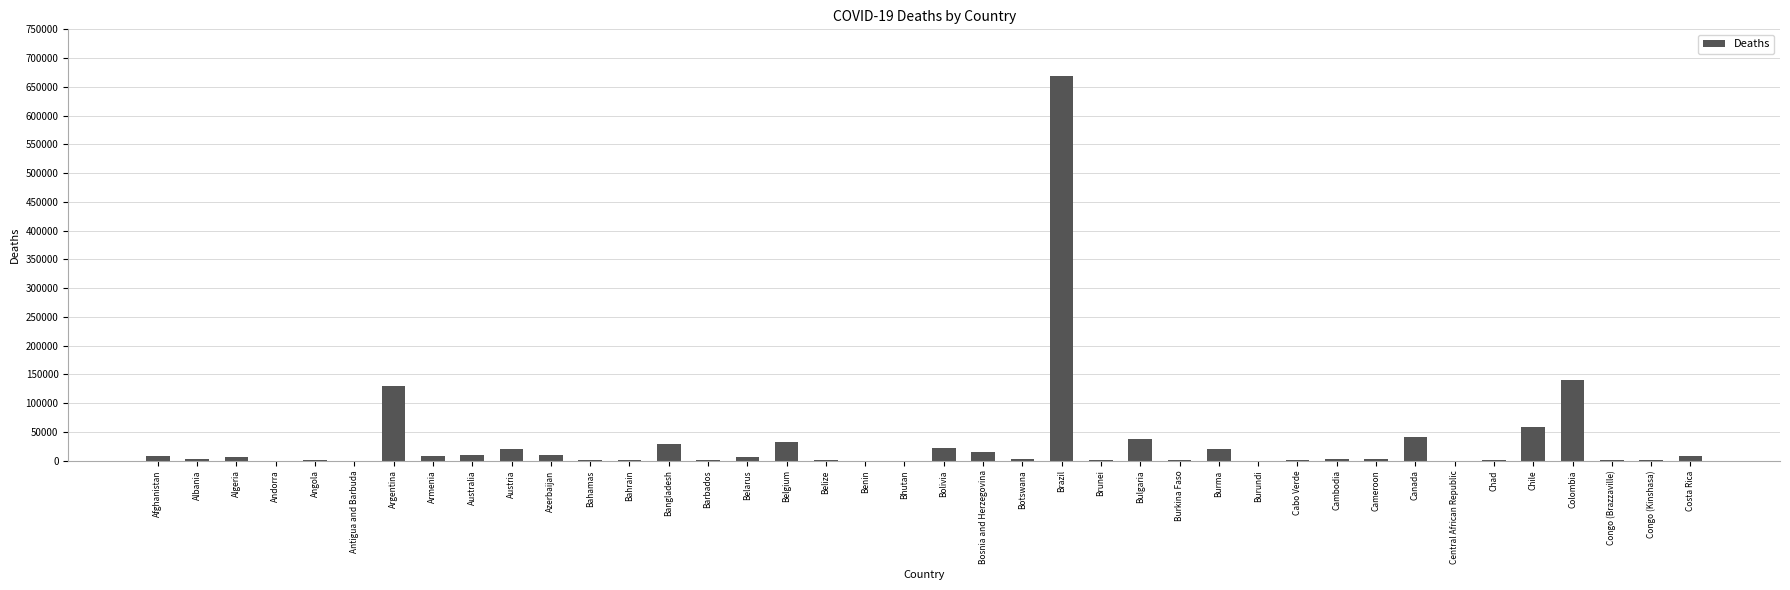

What is the greatest value displayed?

668110